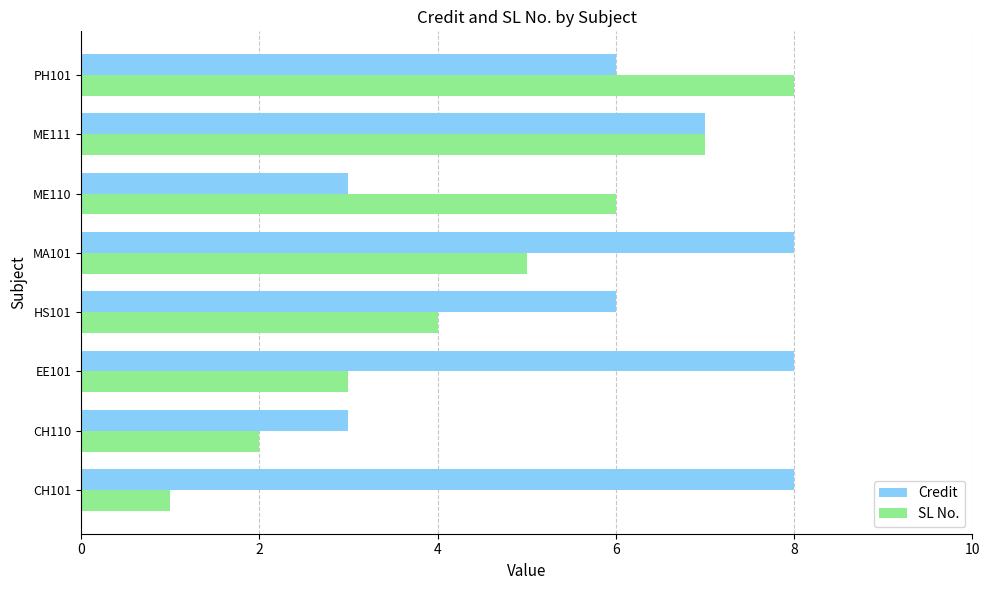

Which category has the lowest value across all series?

CH101